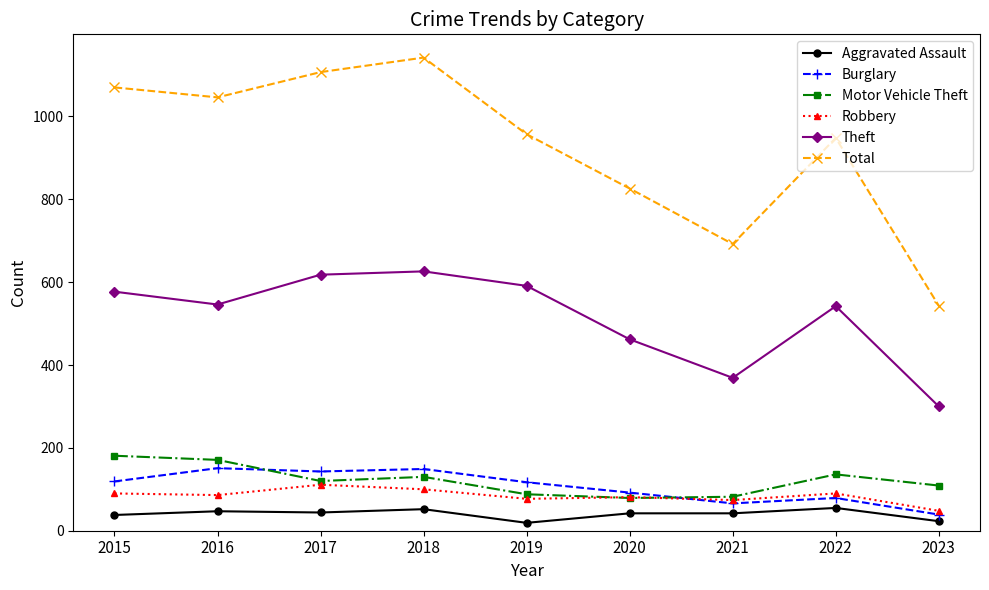

True or false: Theft has a value of 790 at 2020.

False